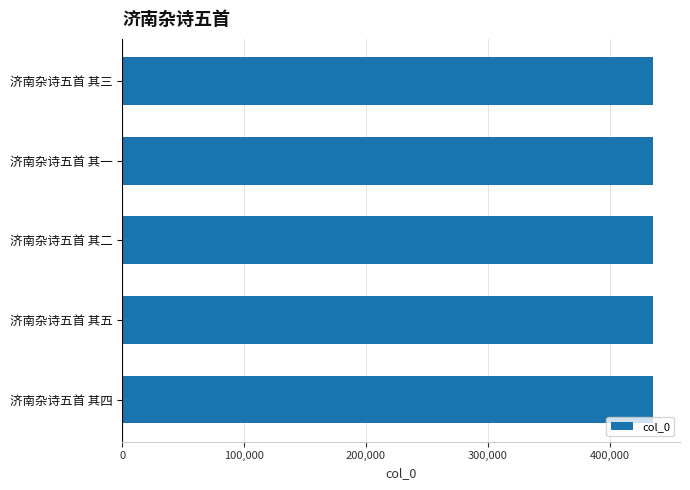

Approximately how many times larger is the value at 济南杂诗五首 其二 compared to 济南杂诗五首 其五?

1.0